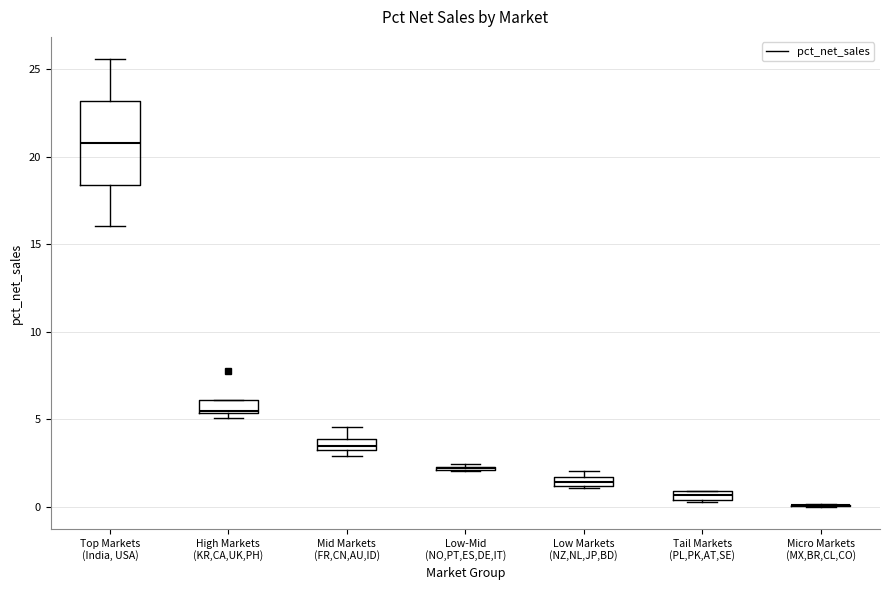

Where is the upper edge of the box for Tail Markets (PL,PK,AT,SE) on the y-axis? The values are not printed on the chart, so give them approximately, as read against the axis.

1.0